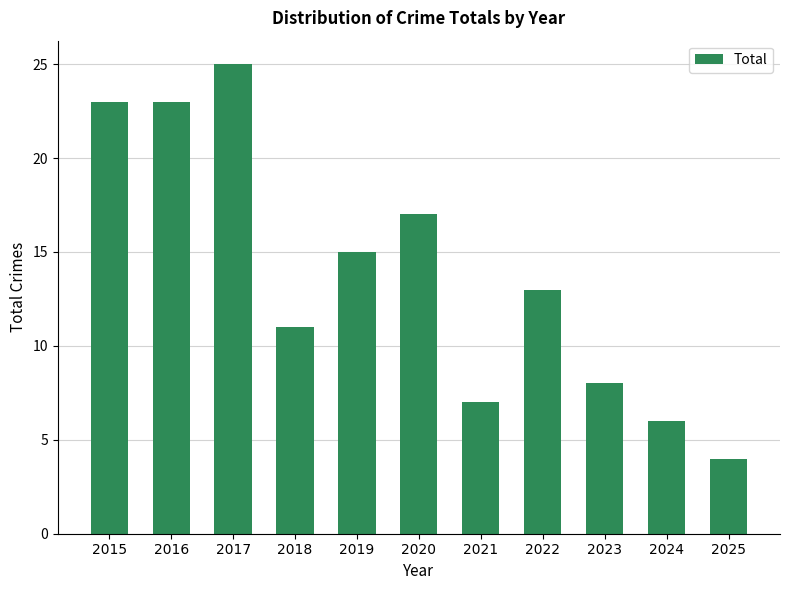

Reading left to right, transcribe all the data shown in this chart.

23	23	25	11	15	17	7	13	8	6	4